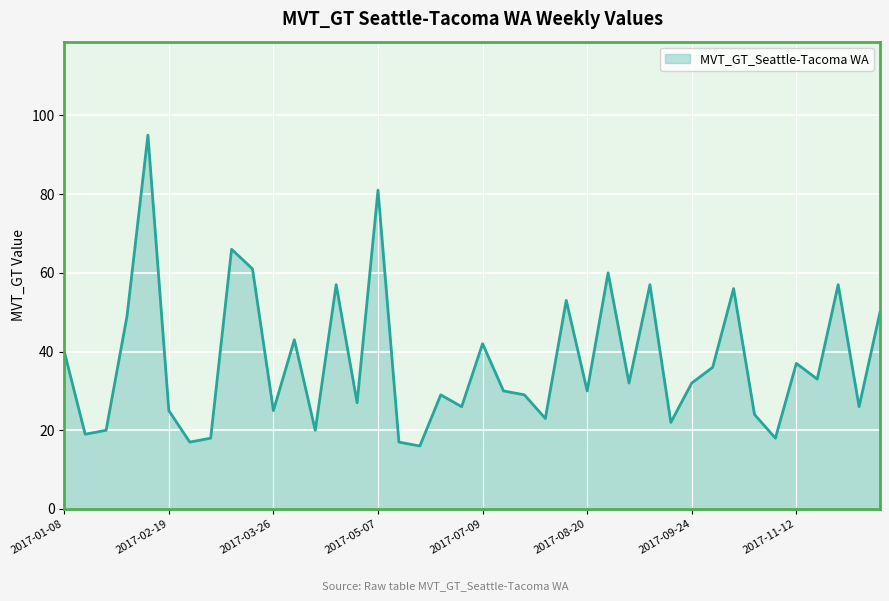

What is the difference between the maximum and second lowest values?

78